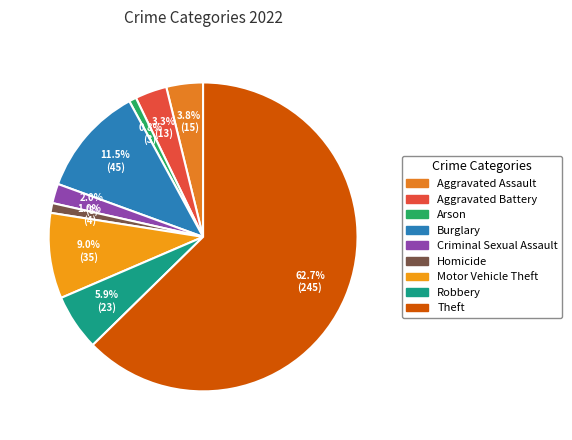

What is the change in value from Burglary to Theft?

+200